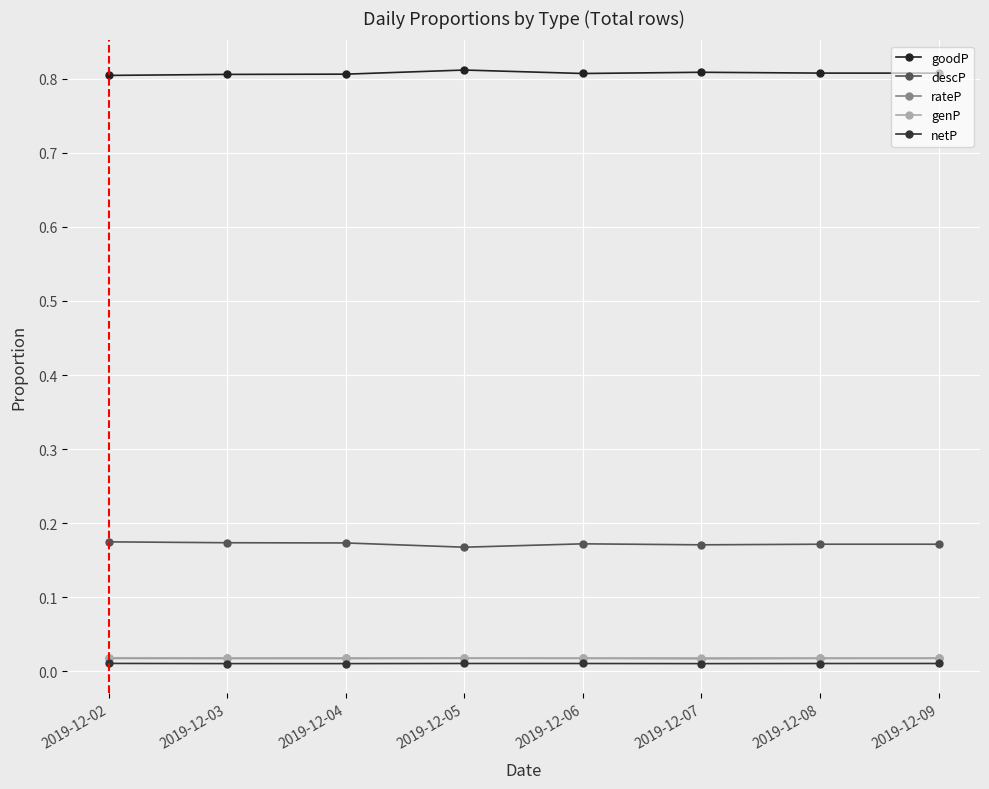

Reading left to right, list all the values displayed in this chart.

goodP: 0.8	0.8	0.8	0.8	0.8	0.8	0.8	0.8
descP: 0.2	0.2	0.2	0.2	0.2	0.2	0.2	0.2
rateP: 0.0	0.0	0.0	0.0	0.0	0.0	0.0	0.0
genP: 0.0	0.0	0.0	0.0	0.0	0.0	0.0	0.0
netP: 0.0	0.0	0.0	0.0	0.0	0.0	0.0	0.0